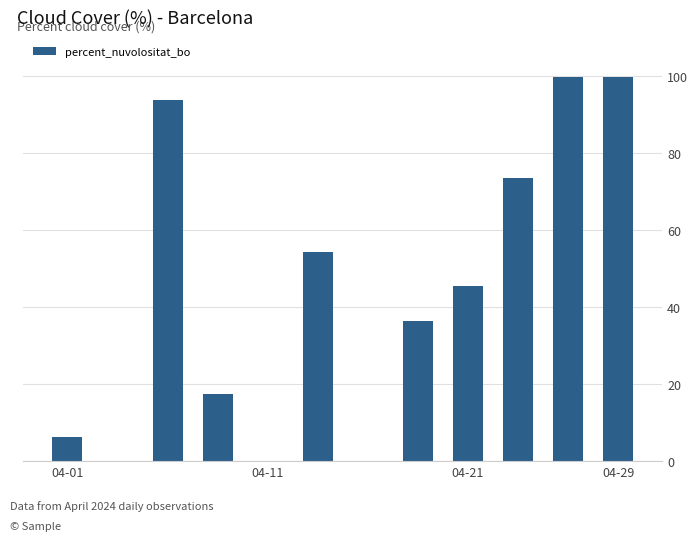

What is the sum of all values?

526.4